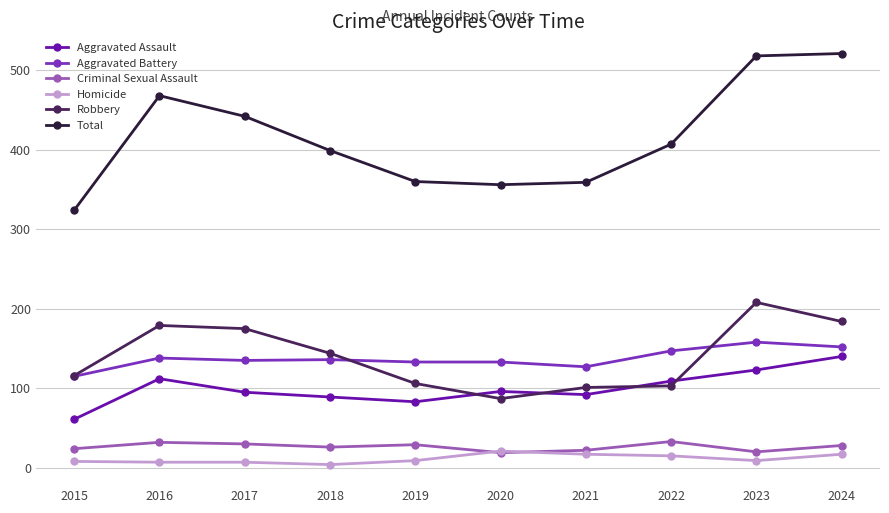

True or false: Aggravated Battery and Homicide intersect in this chart.

False